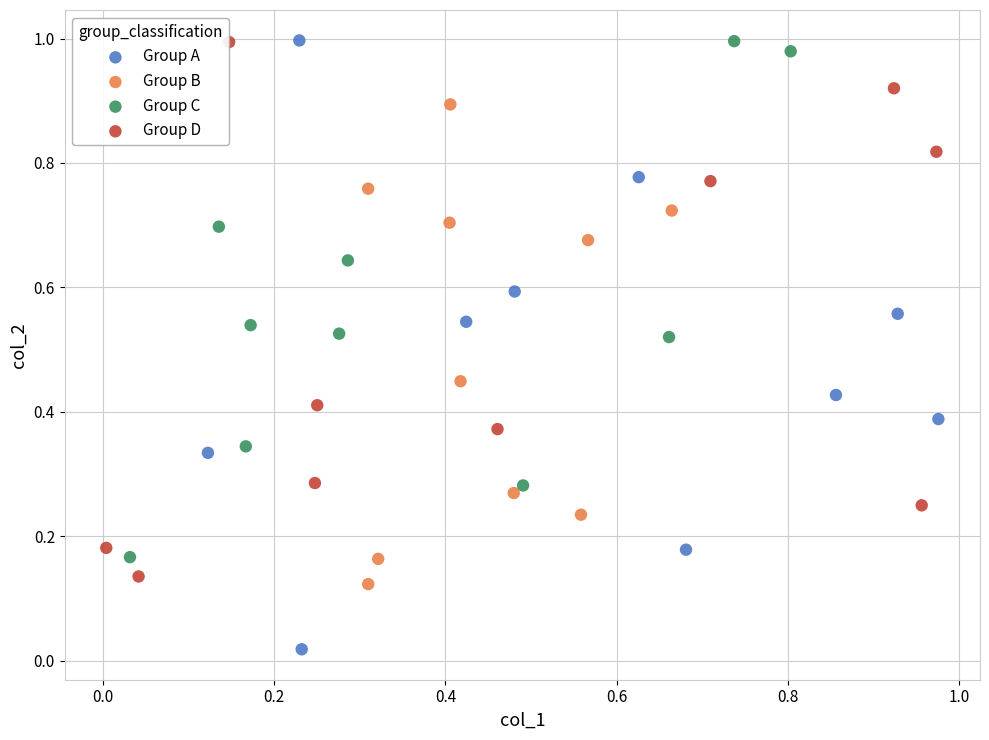

Which series has the widest spread of Y values?

Group A